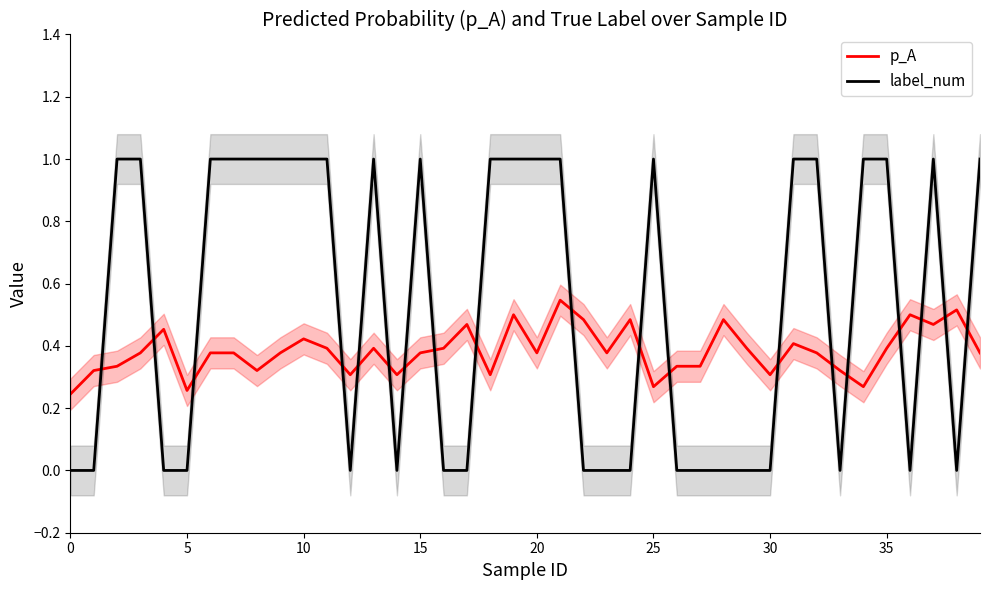

True or false: label_num and p_A cross at least once.

True